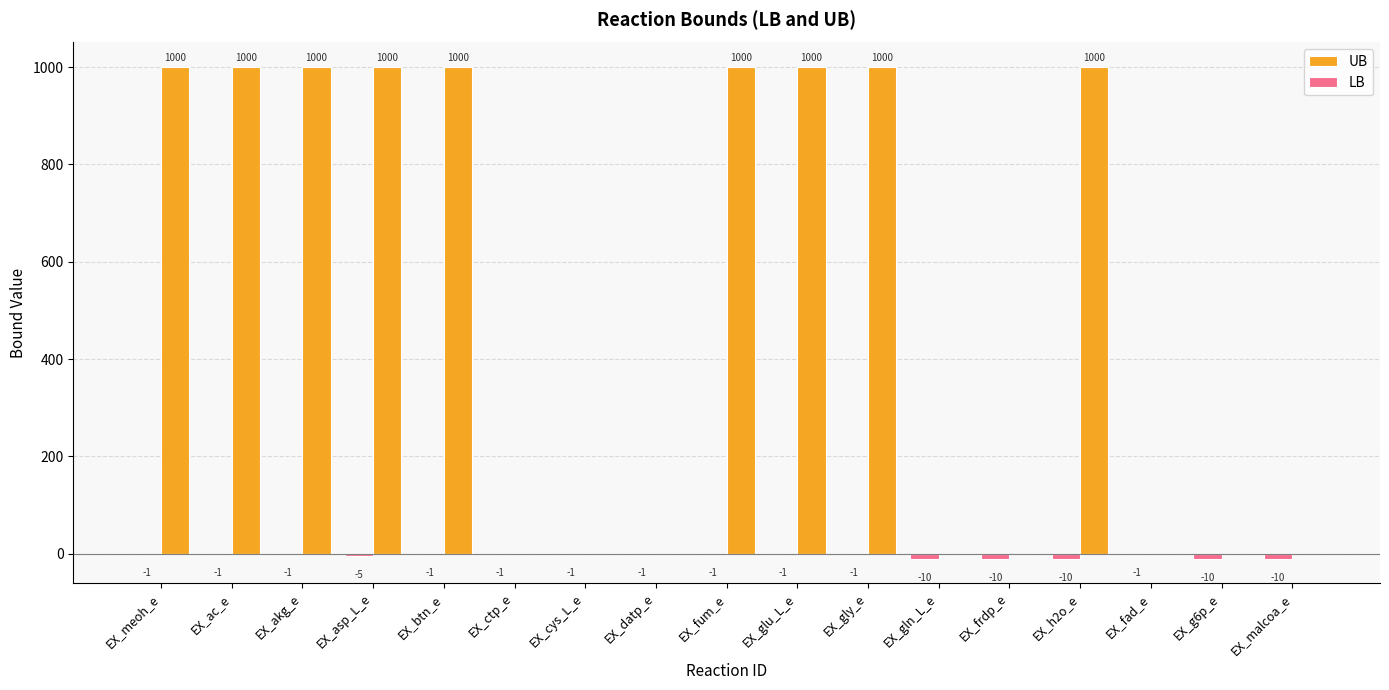

Read the UB value at EX_akg_e.

1000